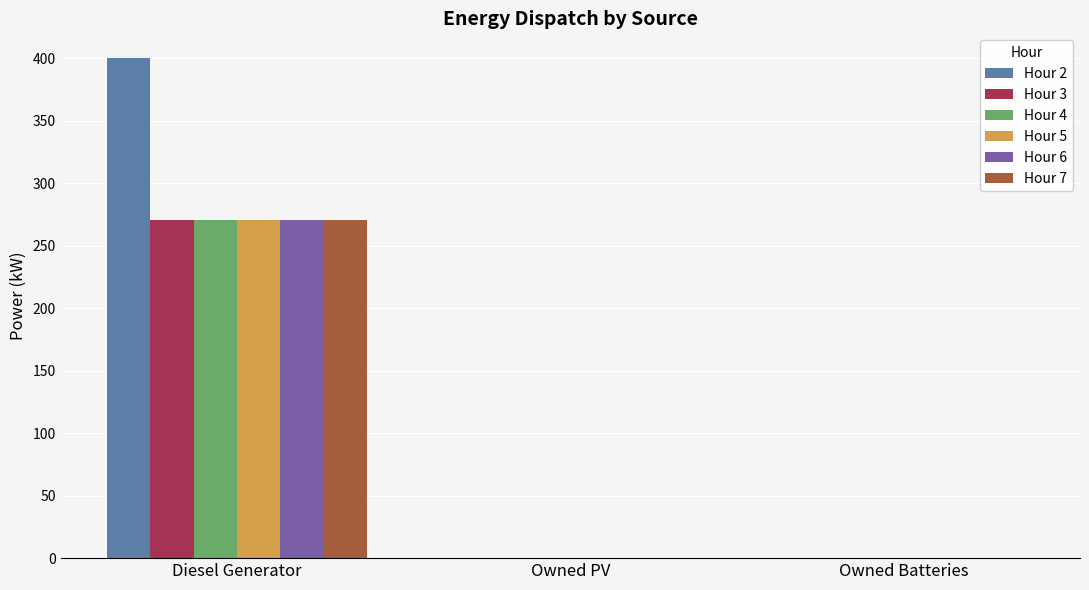

Which category has the highest value in the Hour 5 series?

Diesel Generator